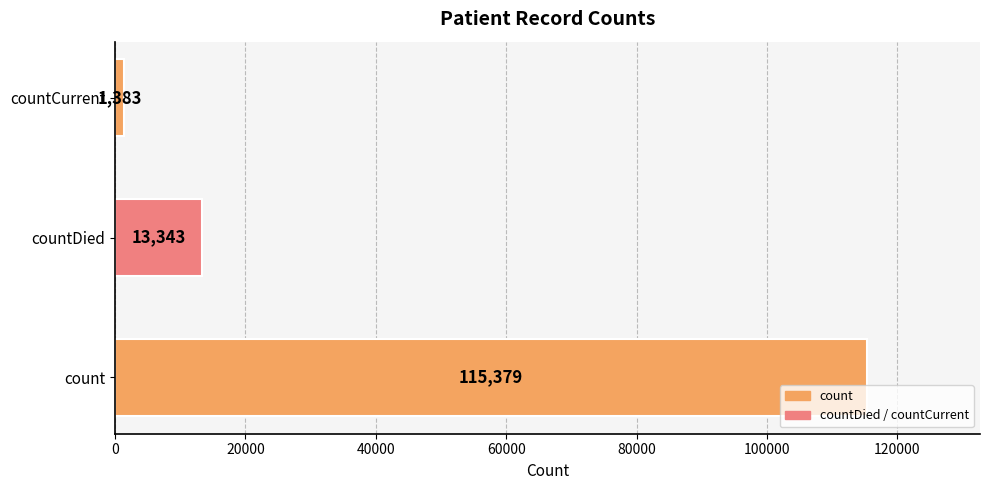

Reading top to bottom, extract all data points from this chart.

1383	13343	115379